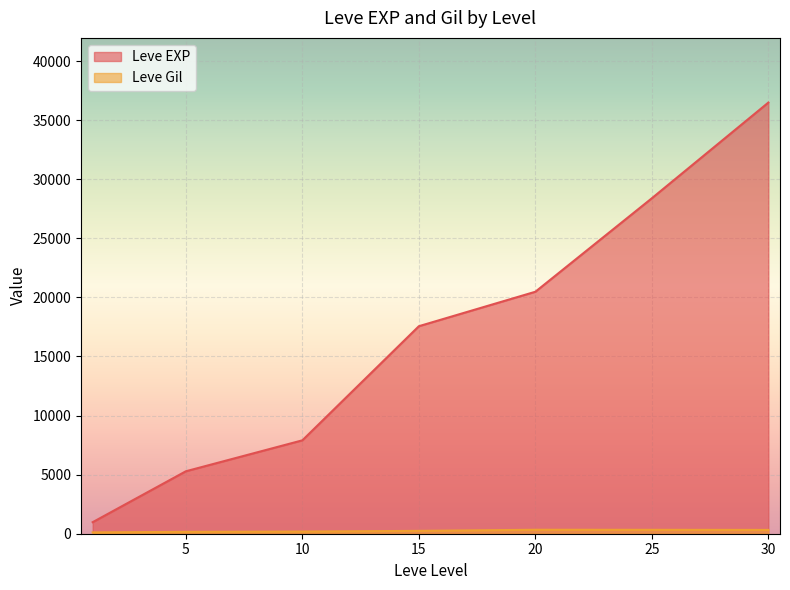

True or false: Leve Gil and Leve EXP cross at least once.

False